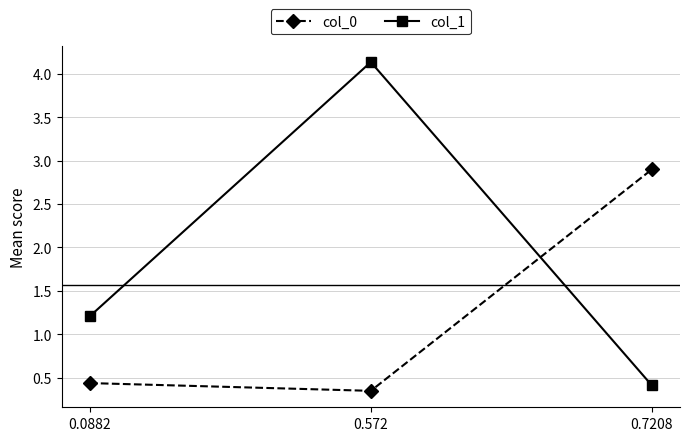

What is the difference between the col_0 values at 0.7208 and 0.0882?

2.5